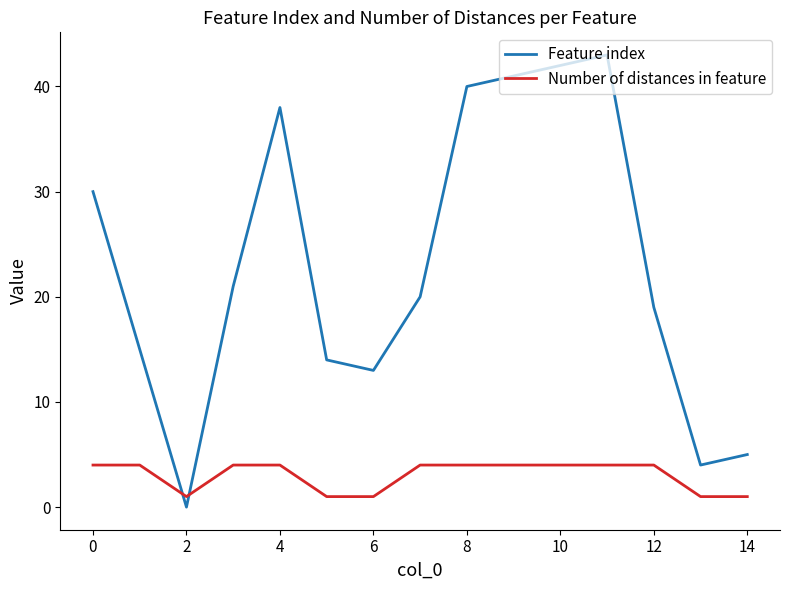

List the series in order of their peak value, highest first.

Feature index, Number of distances in feature